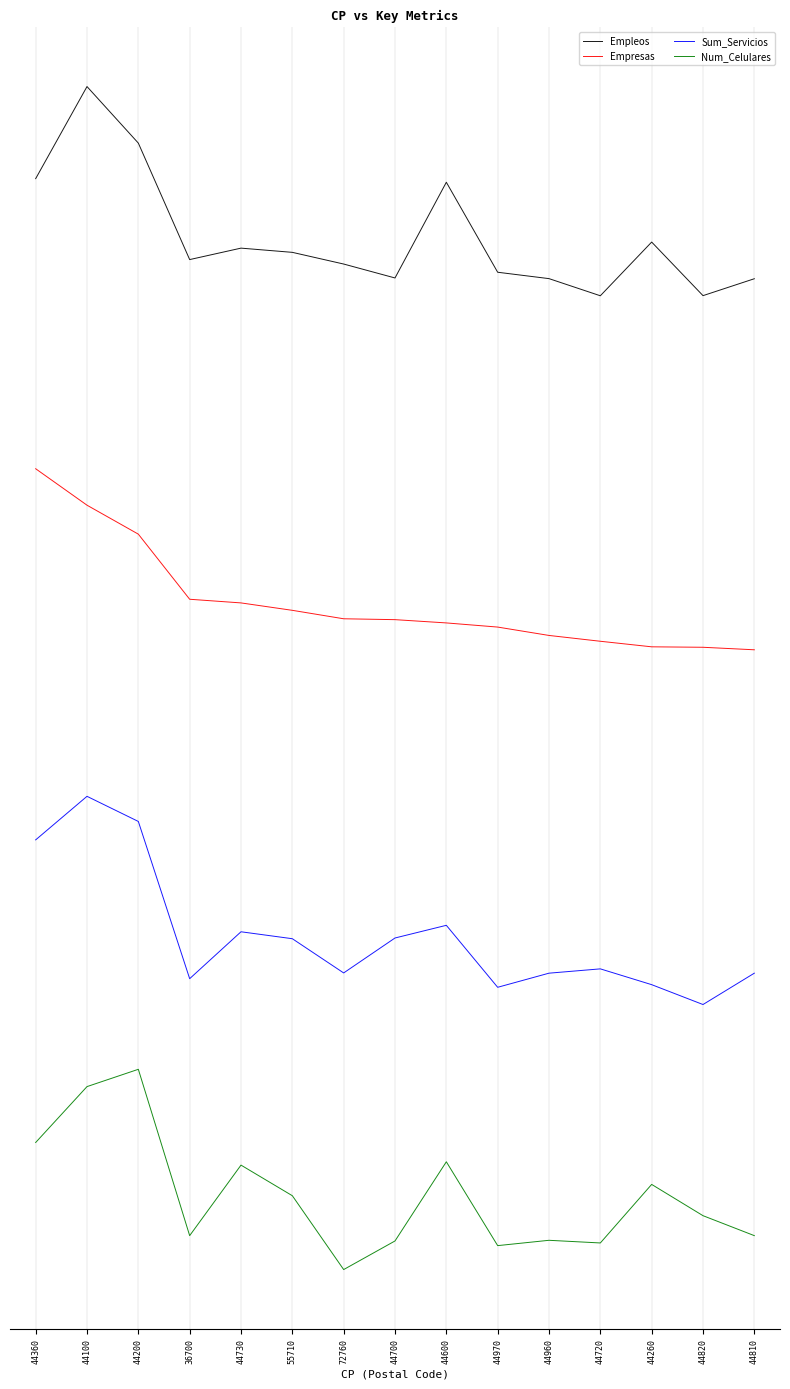

Does the chart have visible grid lines?

Yes